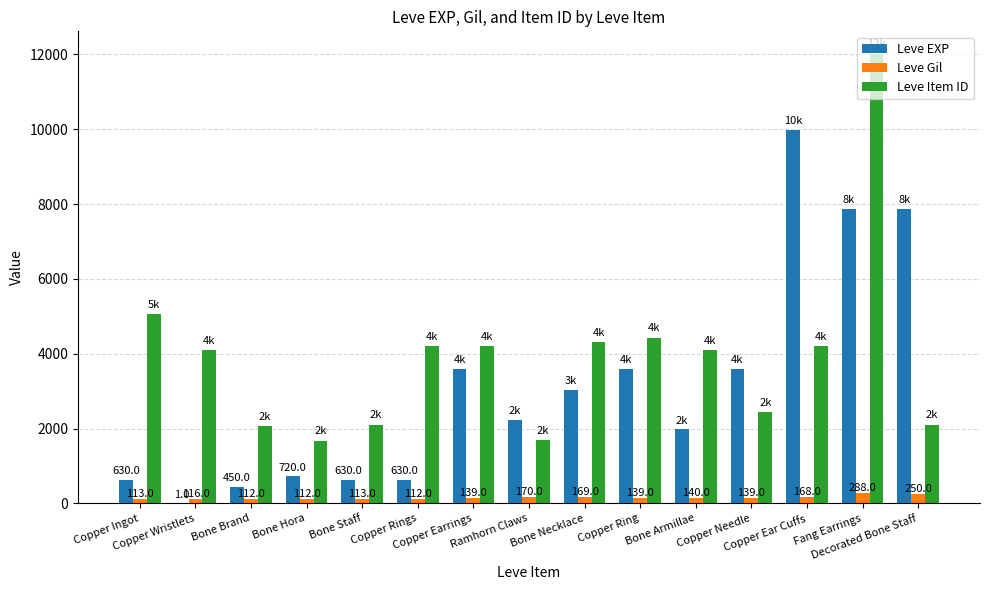

What is the average value of the Leve Item ID series?

3911